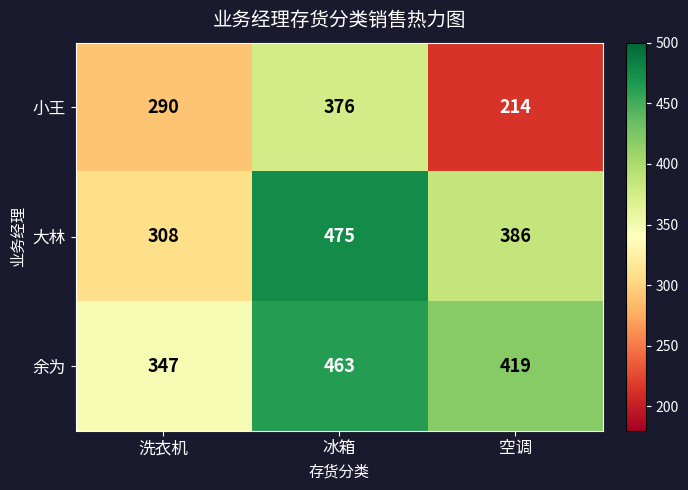

Reading left to right, extract all data points from this chart.

小王: 290	376	214
大林: 308	475	386
余为: 347	463	419